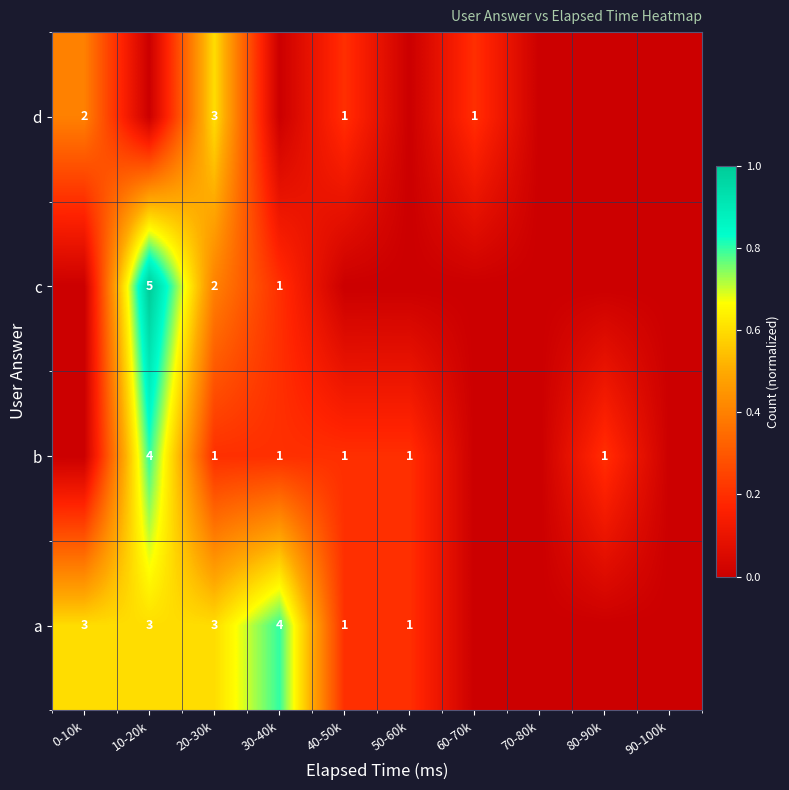

What is the difference between the highest and lowest values at 30-40k?

0.8